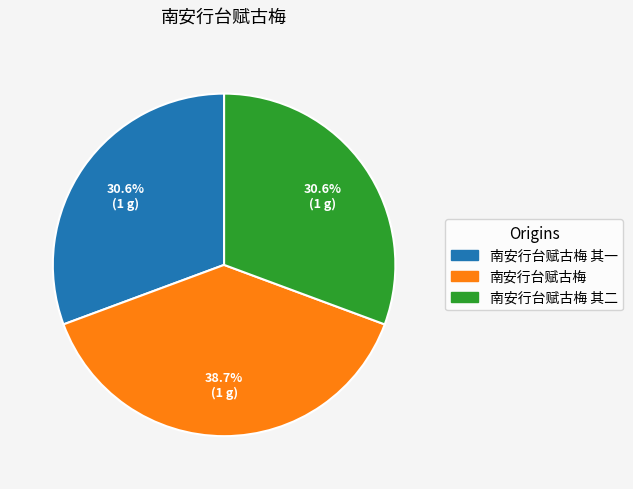

Approximately how many times larger is the value at 南安行台赋古梅 其二 compared to 南安行台赋古梅 其一?

1.0